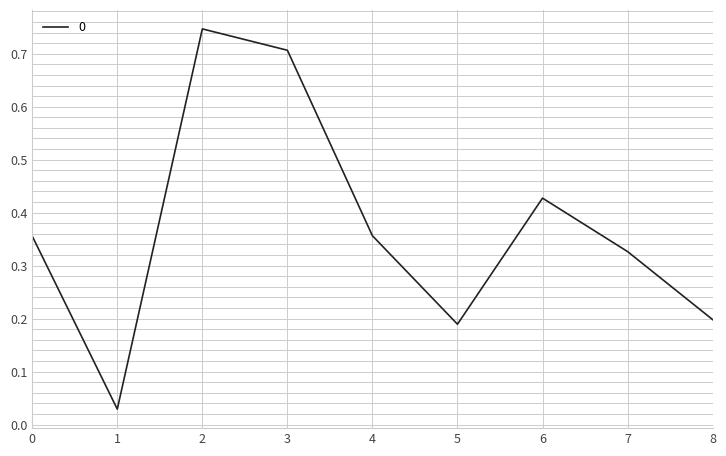

Which has a higher value, 1 or 2?

2